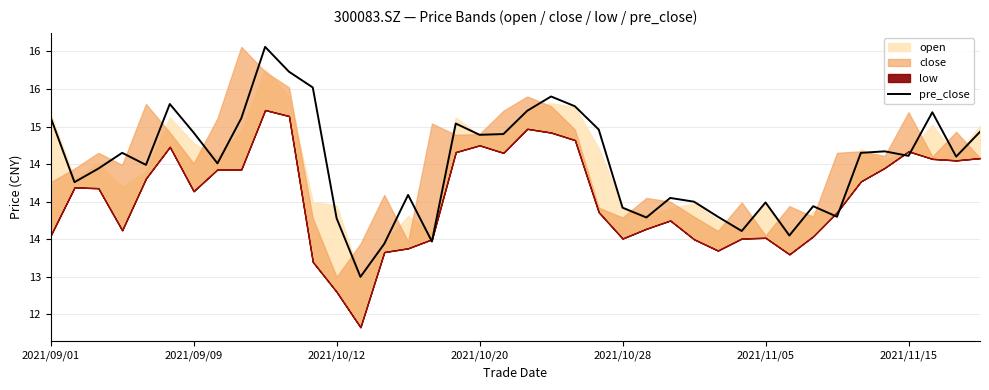

What is the change in value from 19 to 27?

-0.9